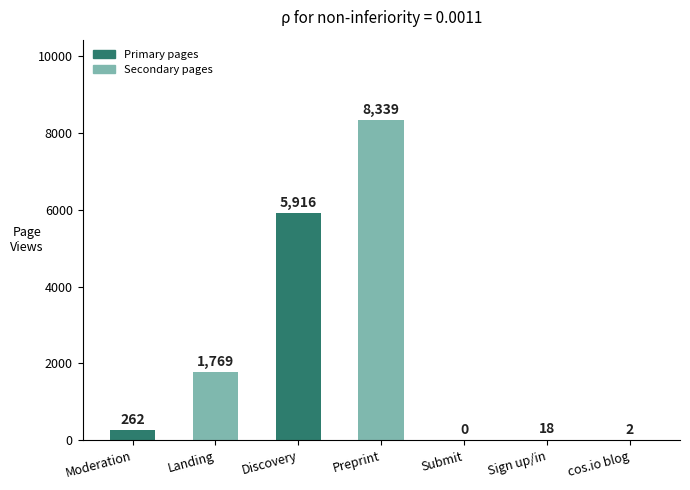

True or false: the data shows 2613 at Discovery.

False